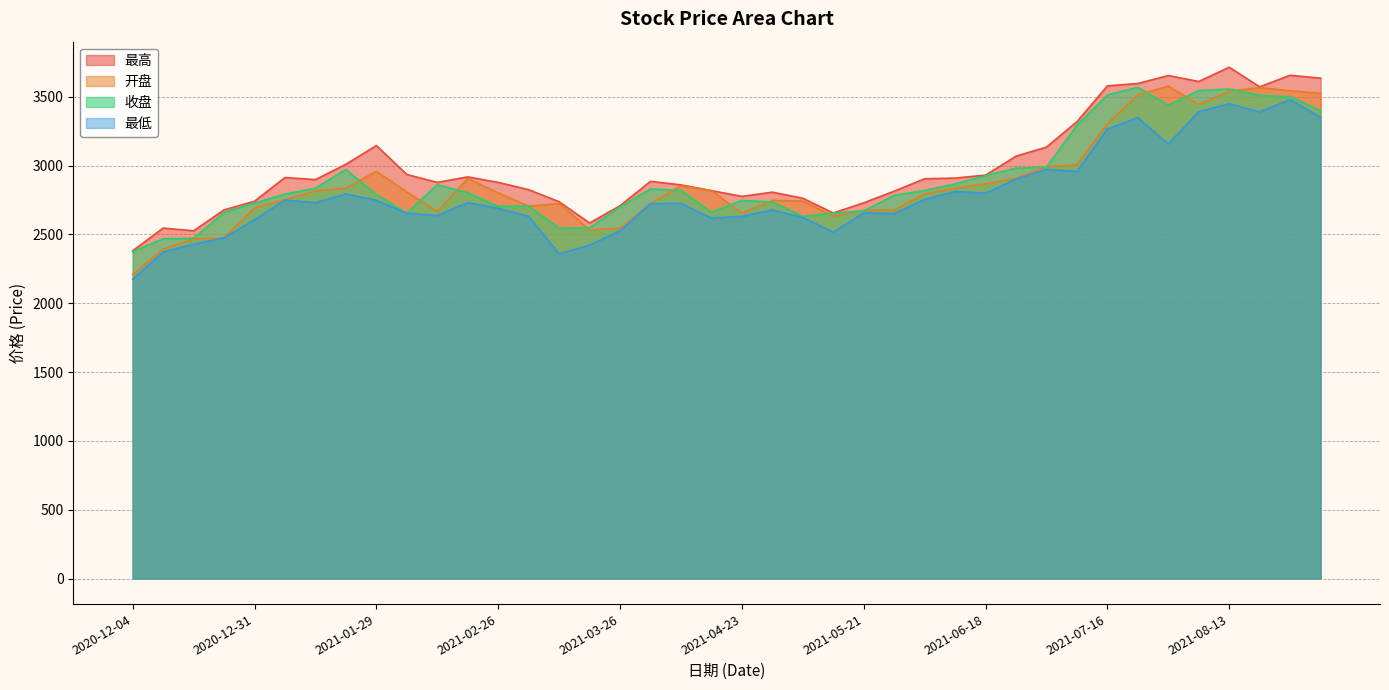

What are all the series names shown in the legend?

最高, 开盘, 收盘, 最低